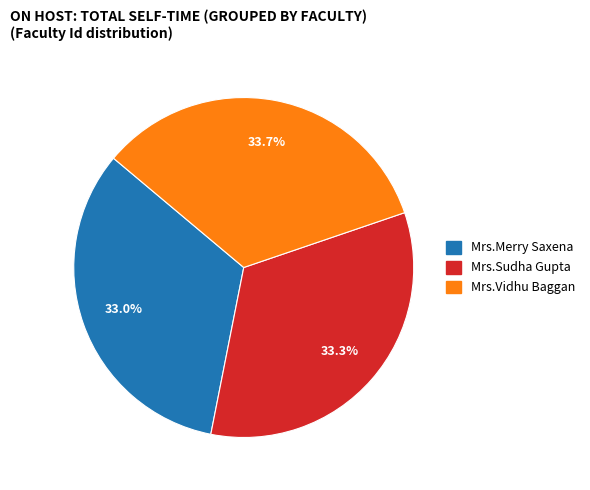

Is there any slice that represents more than half of the pie?

No